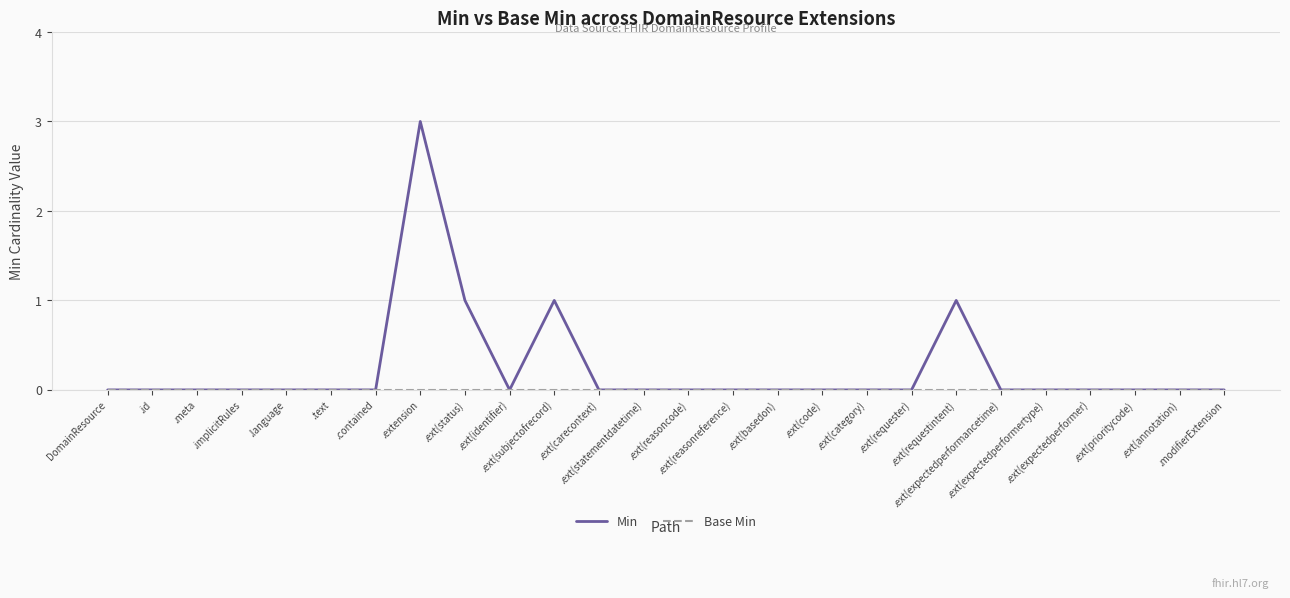

Which series has the largest range (max minus min)?

Min